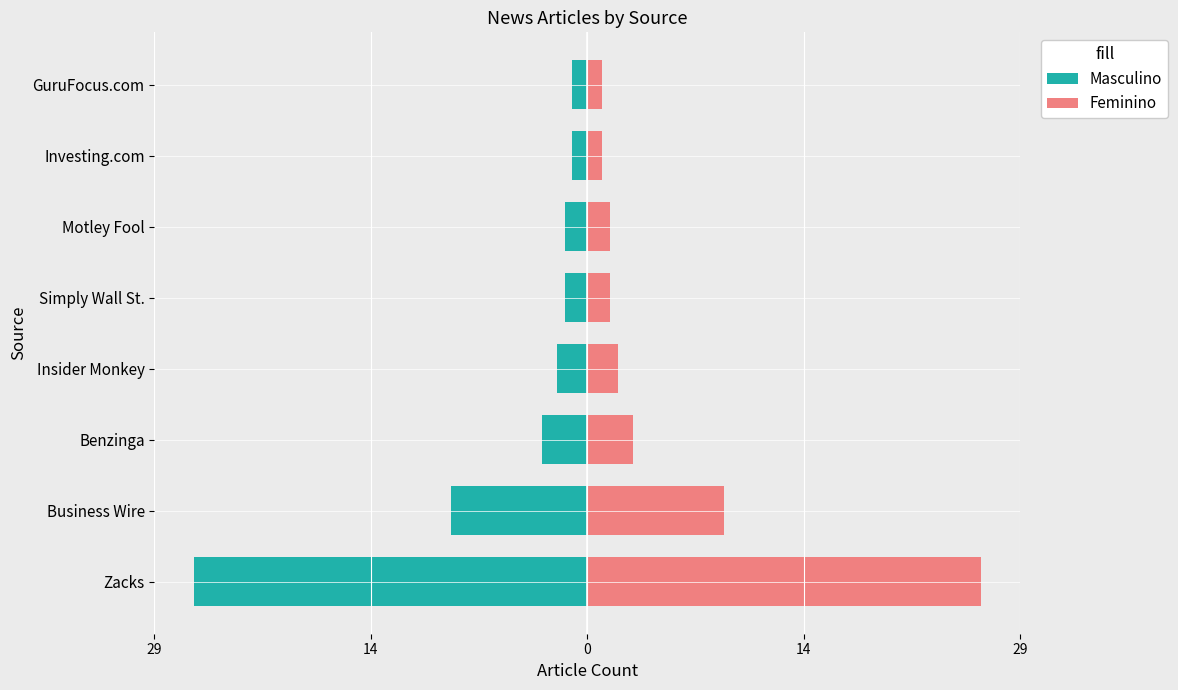

The value of Feminino at Investing.com is 1.0. True or false?

True